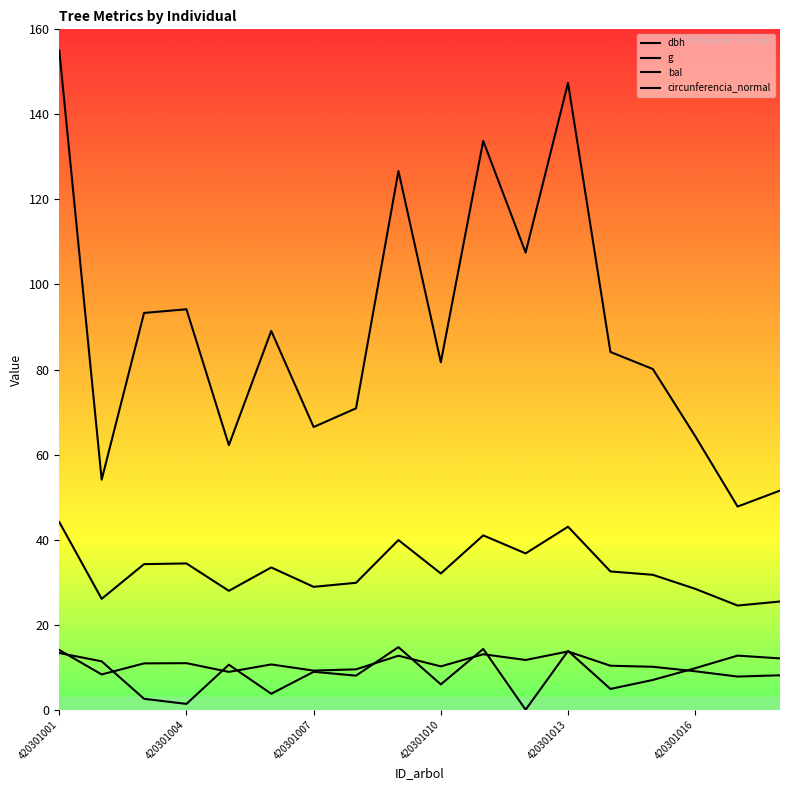

Rank the categories by dbh value from highest to lowest.

420301001, 12, 10, 8, 11, 420301010, 420301007, 420301016, 13, 9, 14, 7, 6, 15, 420301013, 420301004, 17, 16